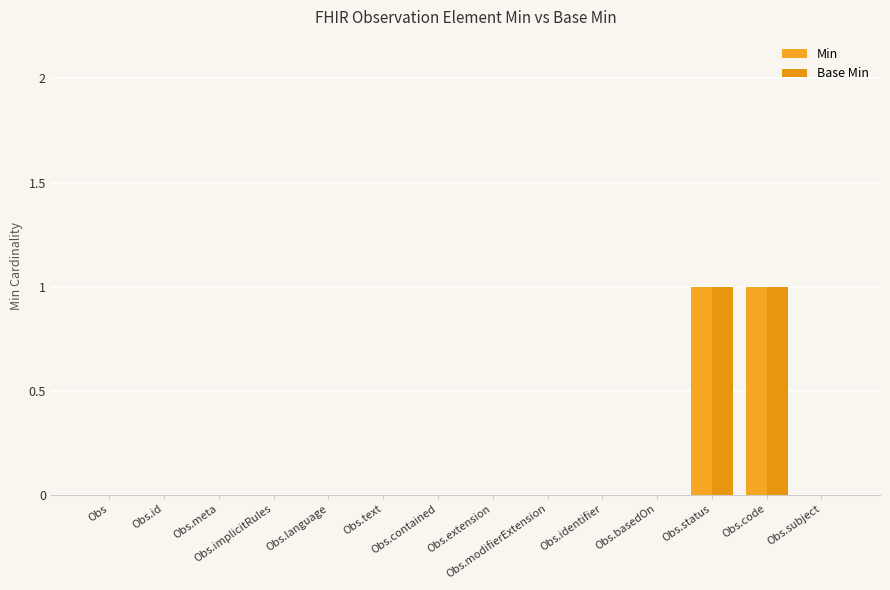

Rank the series by their maximum value, from highest to lowest.

Min, Base Min